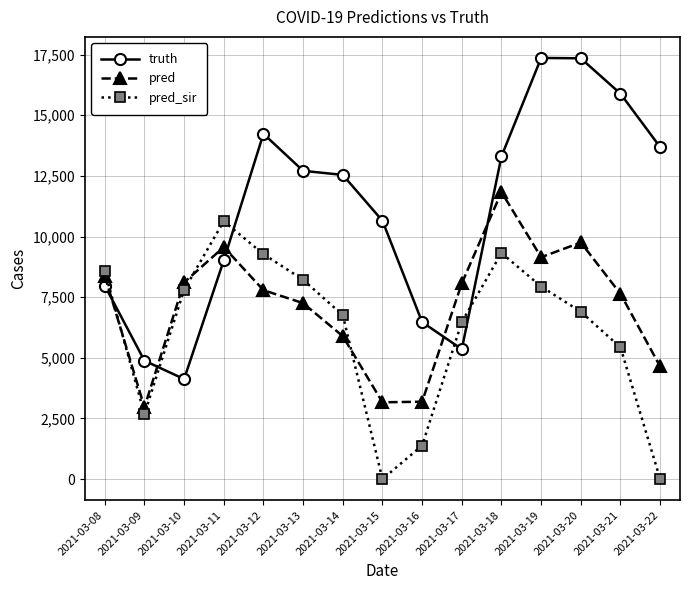

True or false: pred has more than 1 points higher than both neighbors.

True